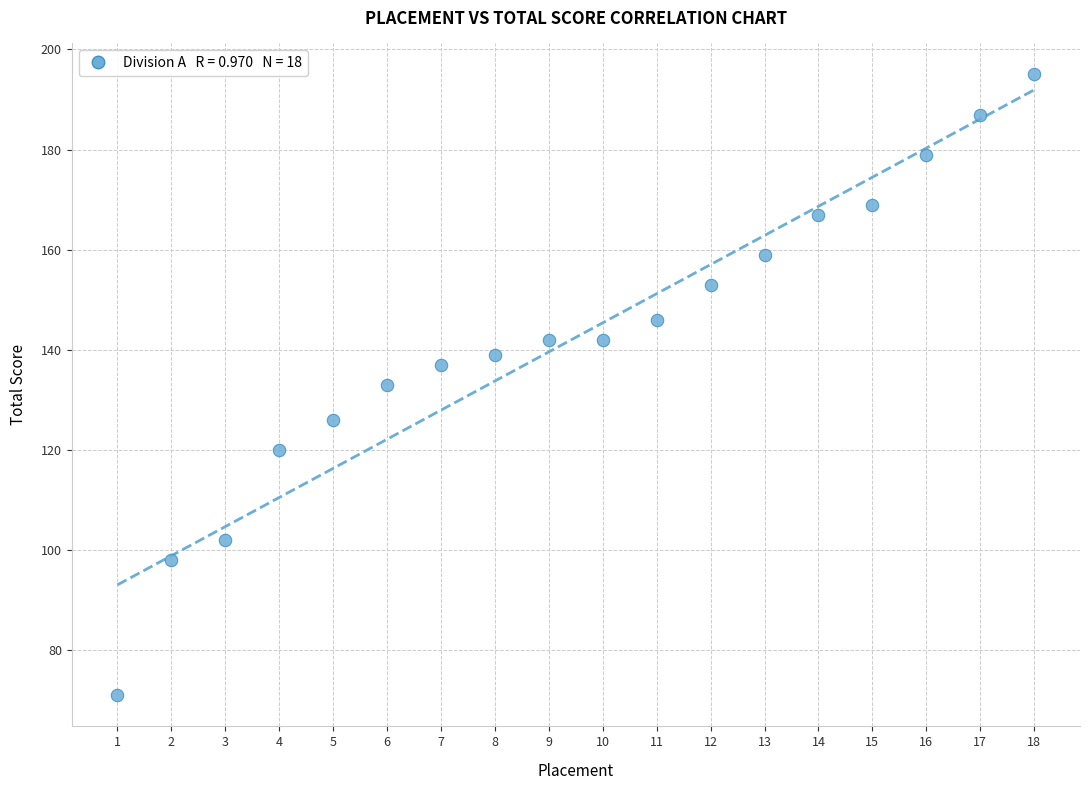

What is the range of Y values (max minus min)?

124